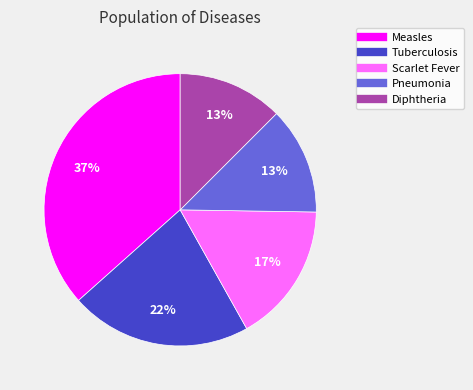

To the nearest percent, what portion does Scarlet Fever represent?

17%